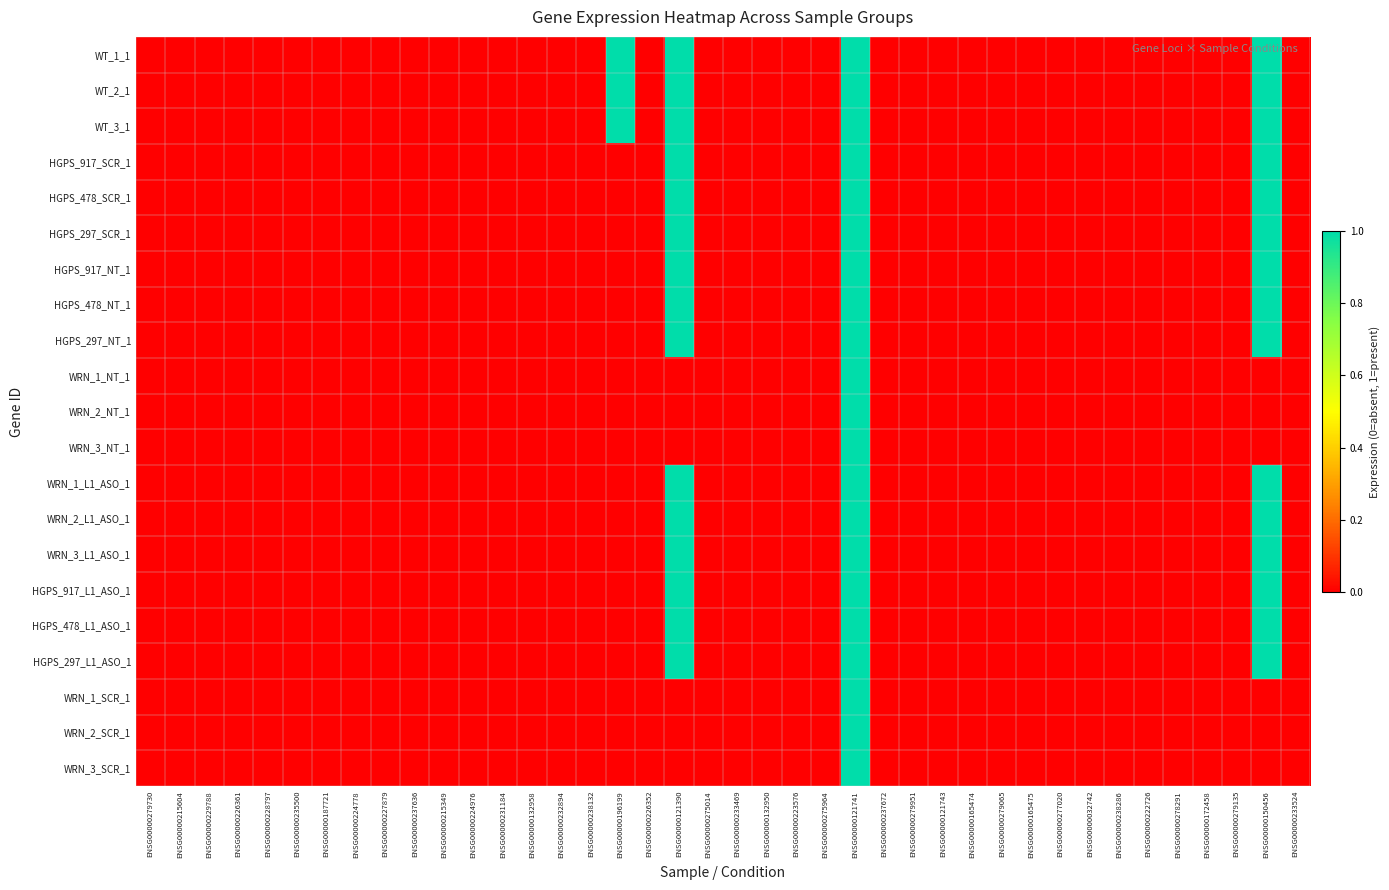

Rank the series by their maximum value, from lowest to highest.

WT_1_1, WT_2_1, WT_3_1, HGPS_917_SCR_1, HGPS_478_SCR_1, HGPS_297_SCR_1, HGPS_917_NT_1, HGPS_478_NT_1, HGPS_297_NT_1, WRN_1_NT_1, WRN_2_NT_1, WRN_3_NT_1, WRN_1_L1_ASO_1, WRN_2_L1_ASO_1, WRN_3_L1_ASO_1, HGPS_917_L1_ASO_1, HGPS_478_L1_ASO_1, HGPS_297_L1_ASO_1, WRN_1_SCR_1, WRN_2_SCR_1, WRN_3_SCR_1